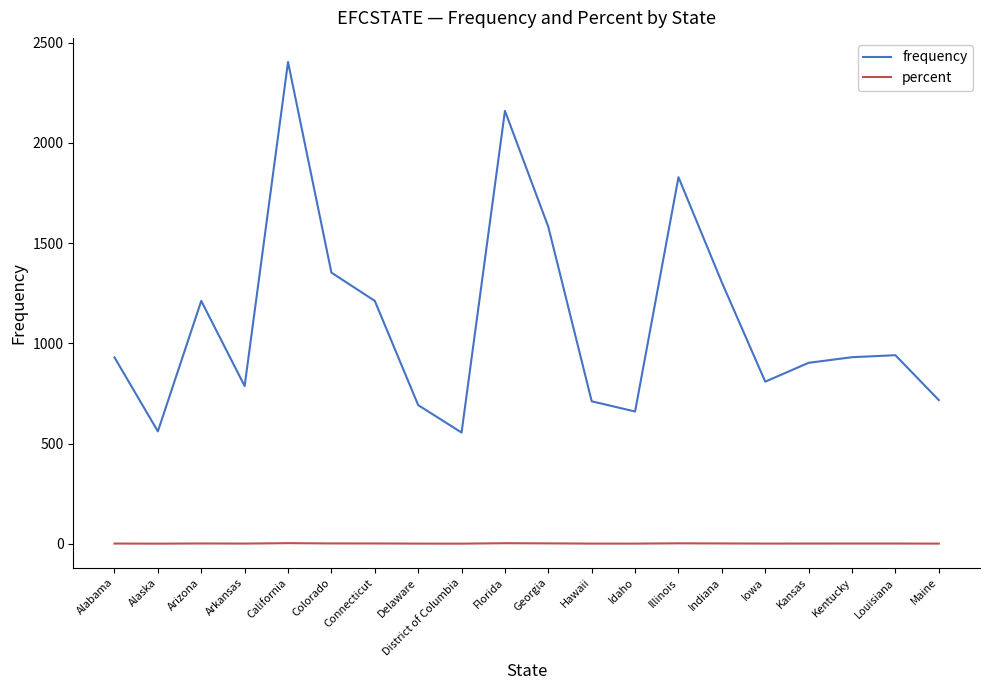

Which category has the highest value in the frequency series?

California